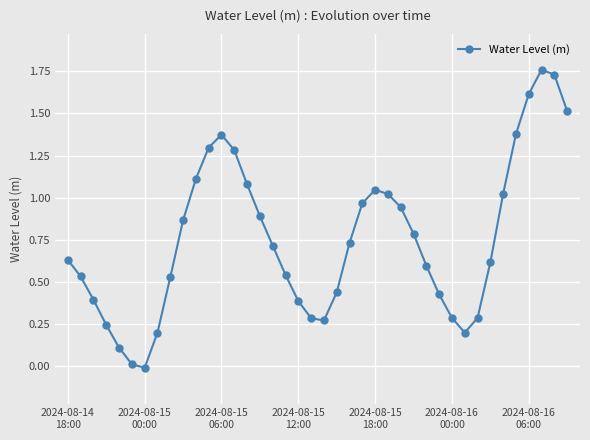

What is the sum of all values?

30.1